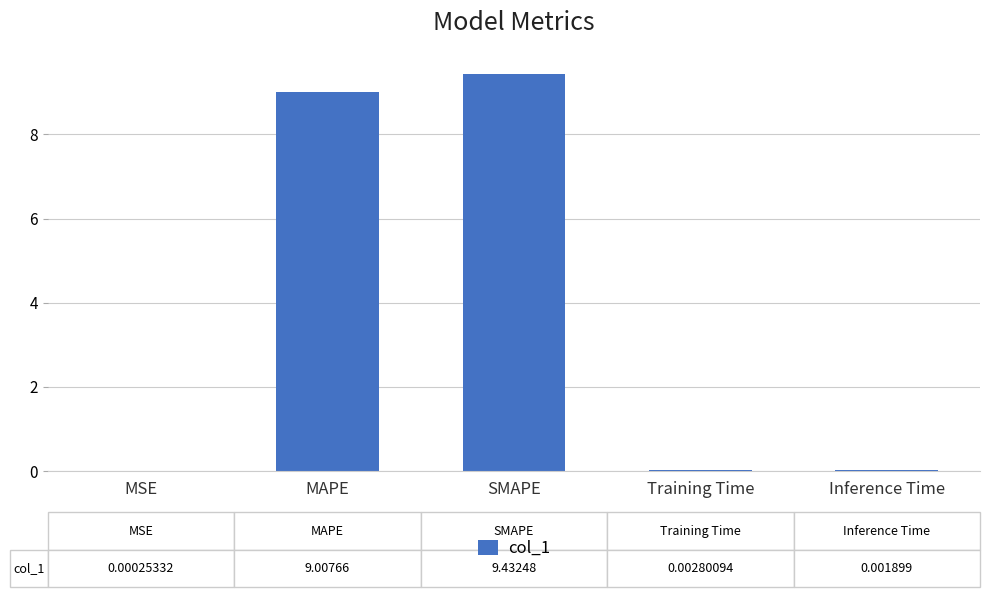

What is the approximate value at MAPE?

9.0